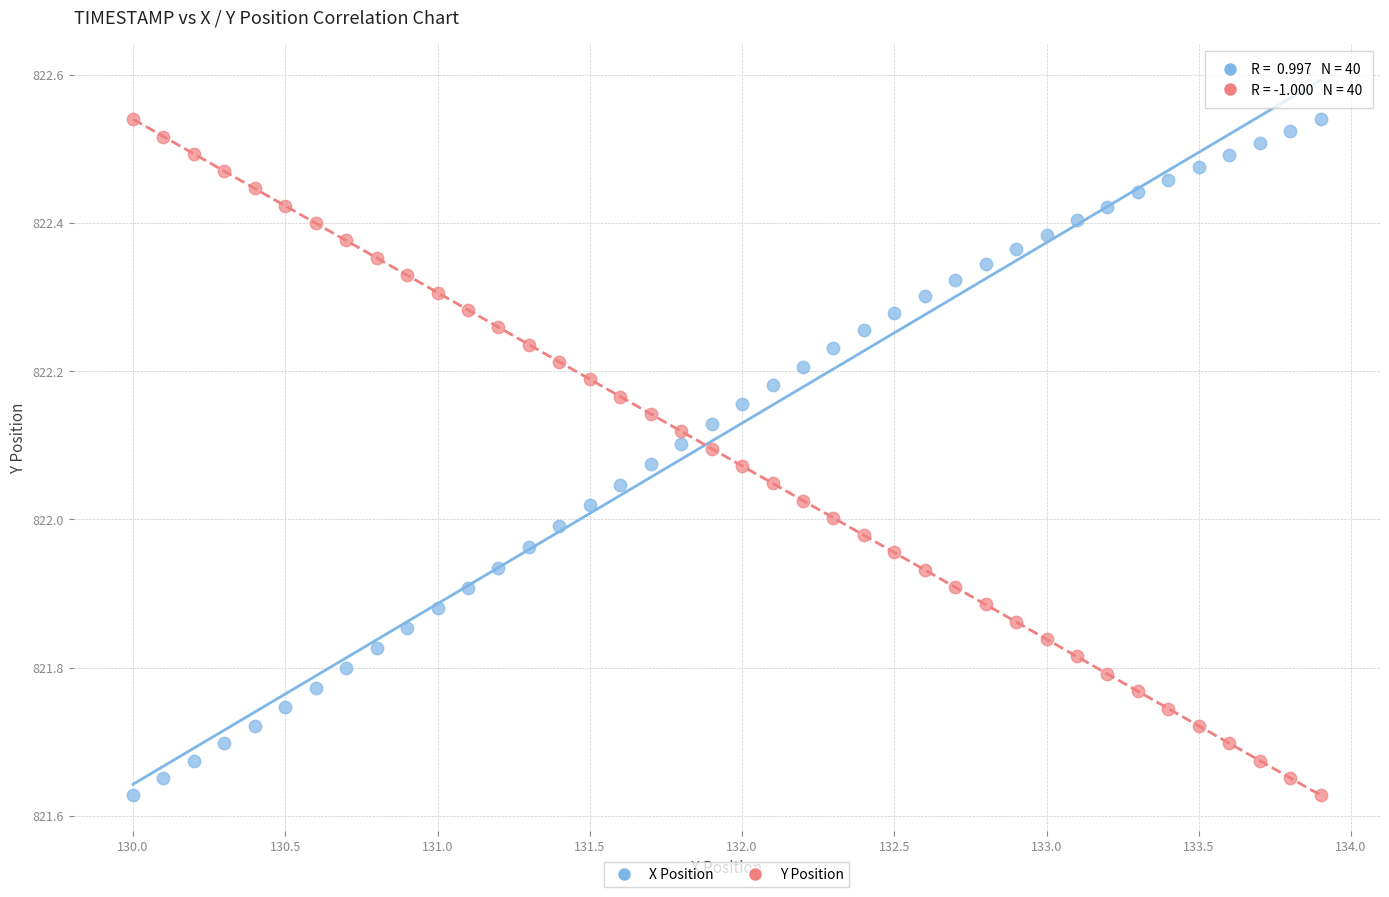

Across all data points, what is the range of X values (max minus min)?

3.9